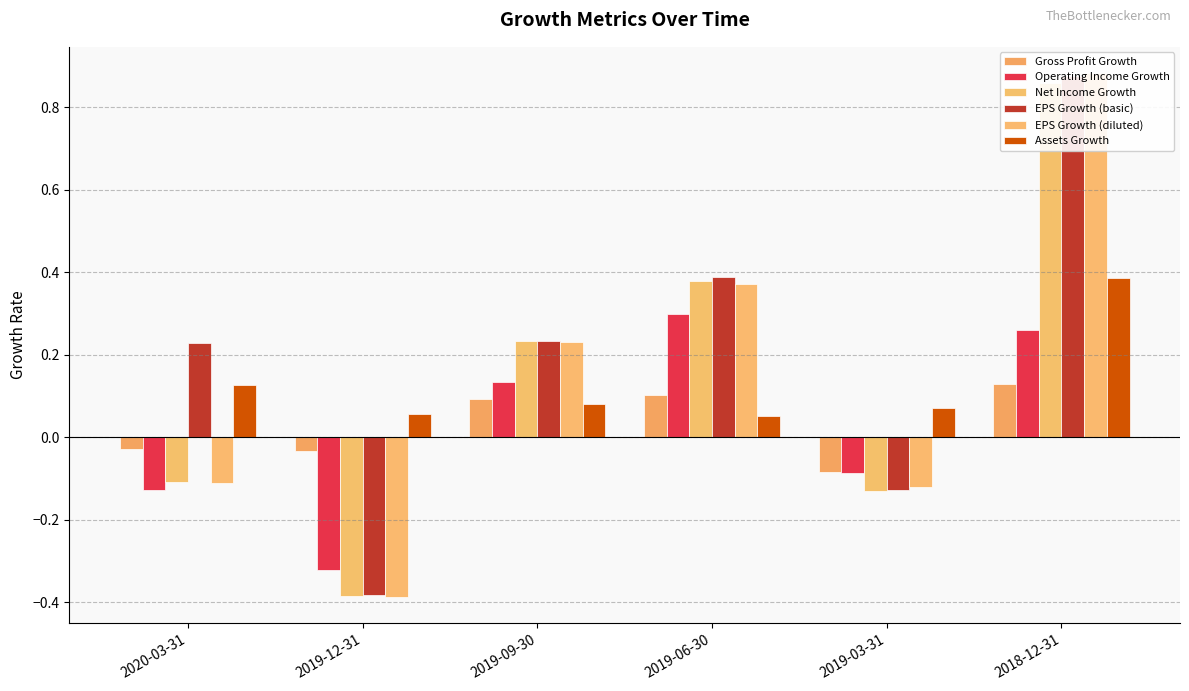

Are the bars horizontal?

No